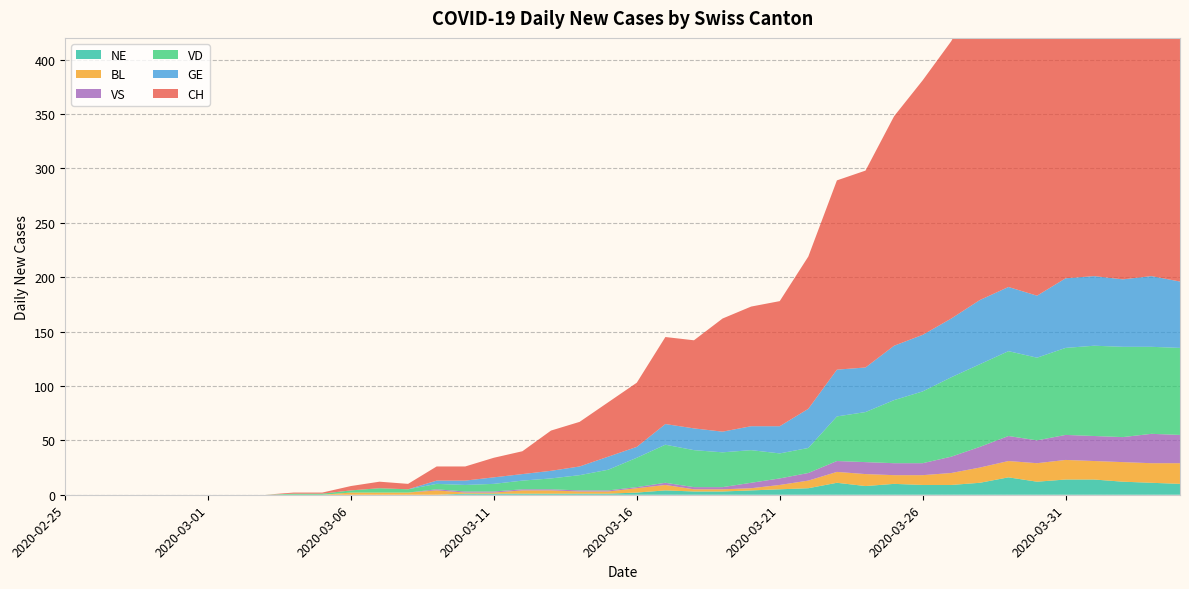

Is it true that BL equals 2 at 2020-03-19?

True